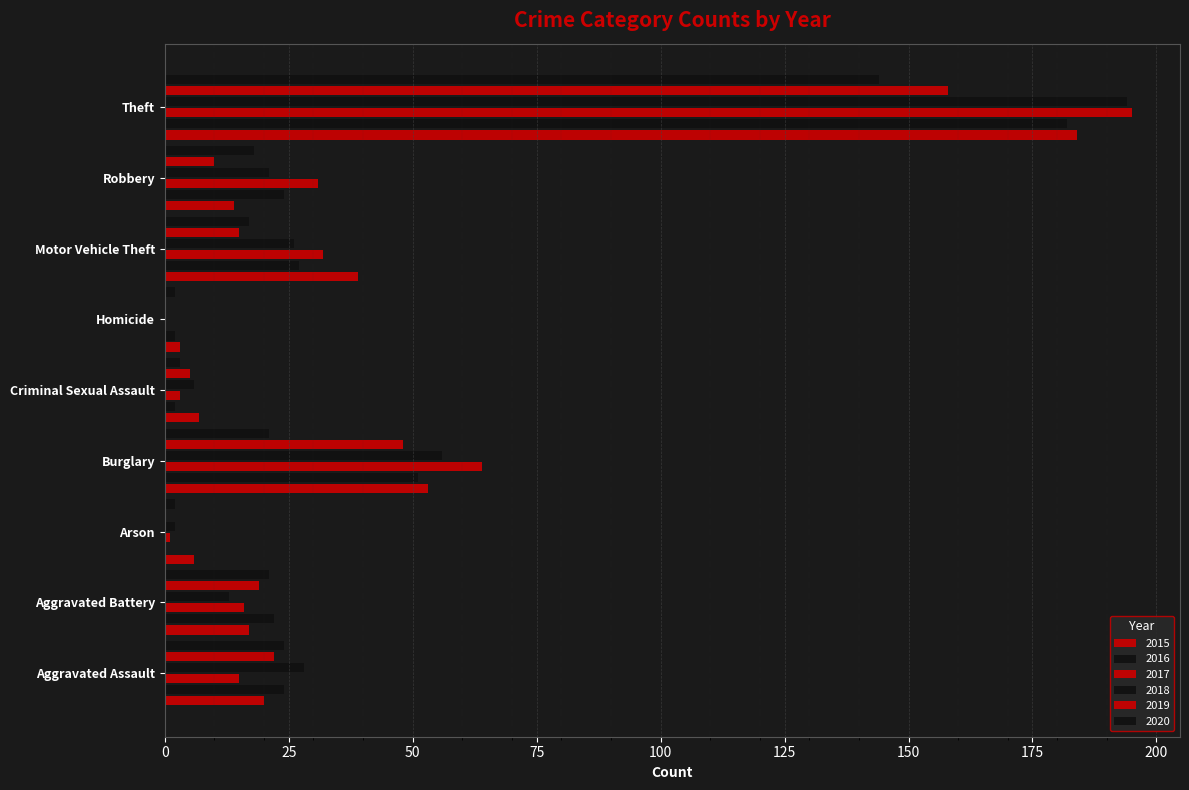

Where is 2018 nearest to the value 97?

Burglary